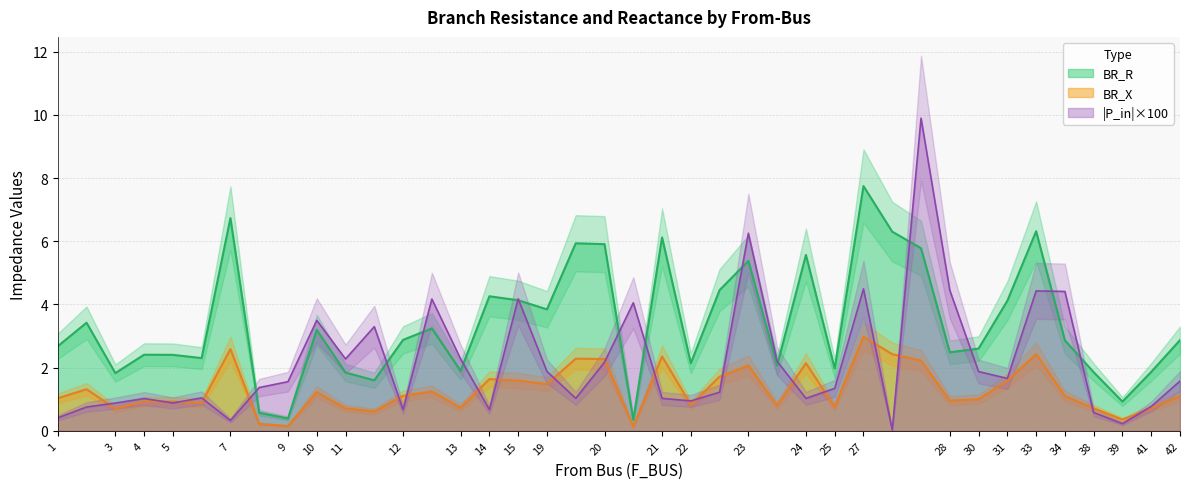

Read the BR_R value at 22.

2.1